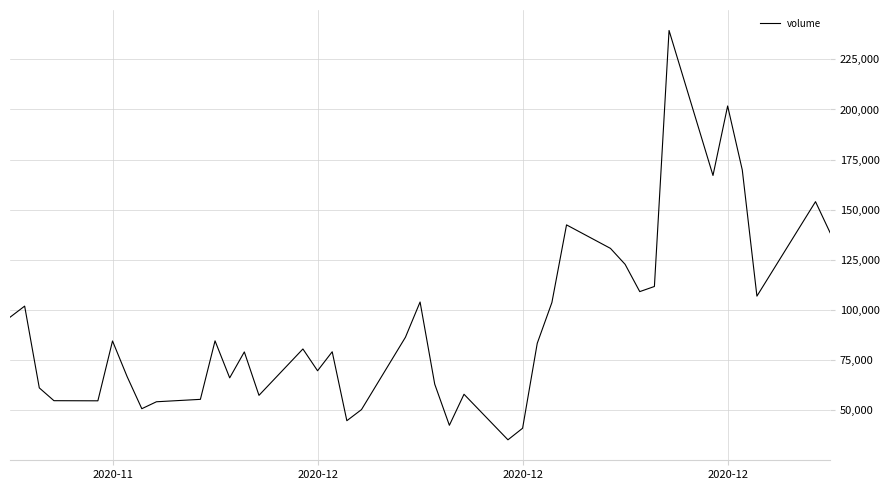

Count the number of values greater than 83355.

20